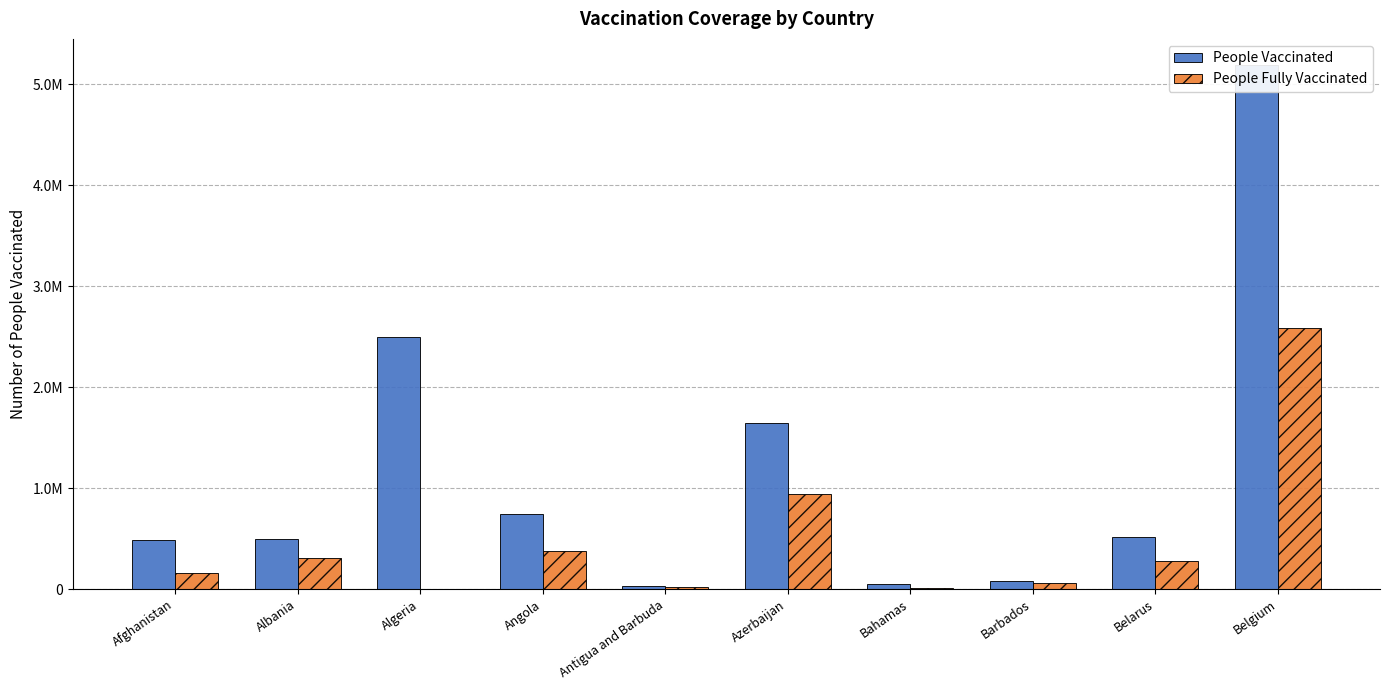

What is the difference between the maximum and minimum values in the People Fully Vaccinated series?

2587467